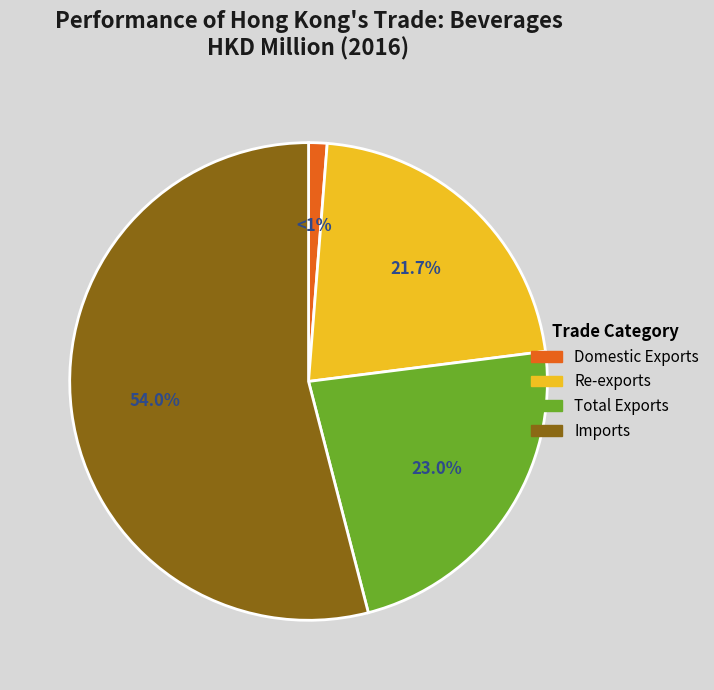

To the nearest percent, what percentage of the pie is Domestic Exports?

1%